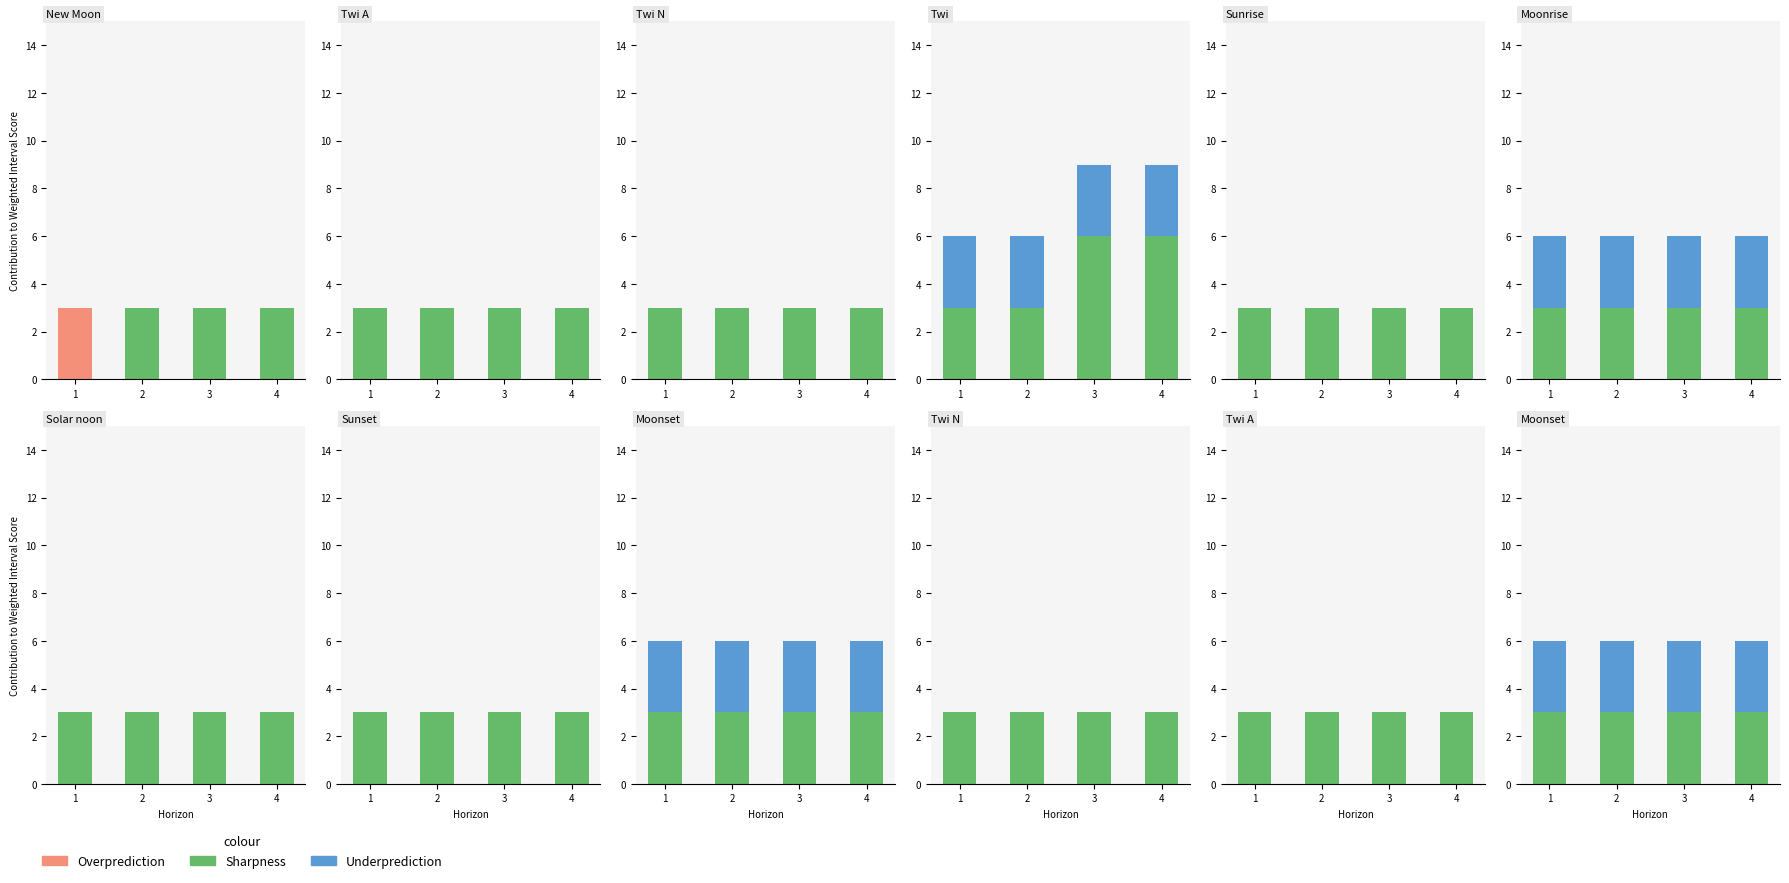

The value of Sharpness at 2 is 3. True or false?

True